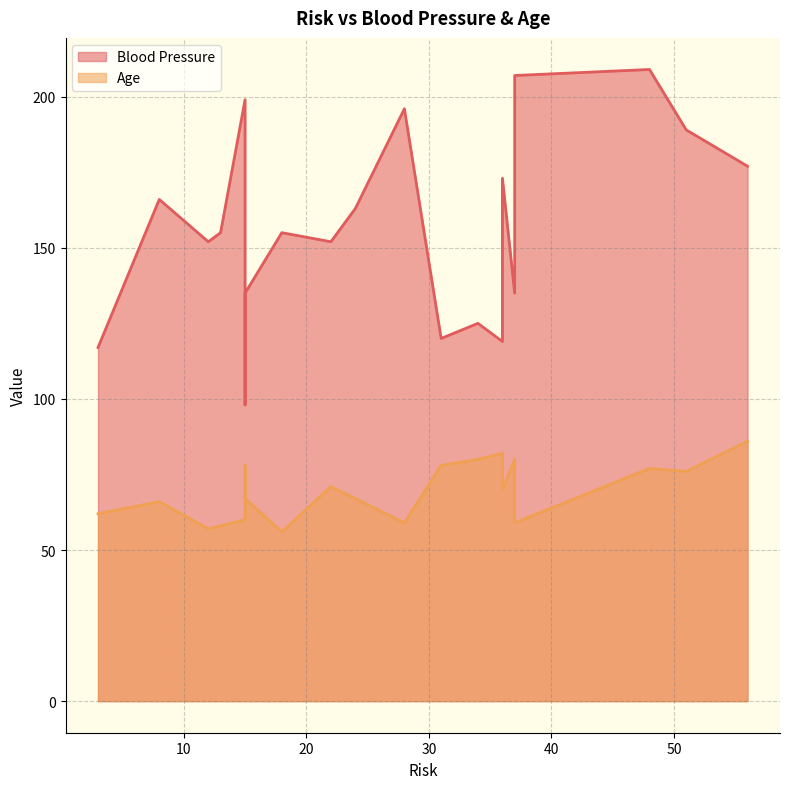

What is the difference between the second highest and second lowest values in the Blood Pressure series?

90